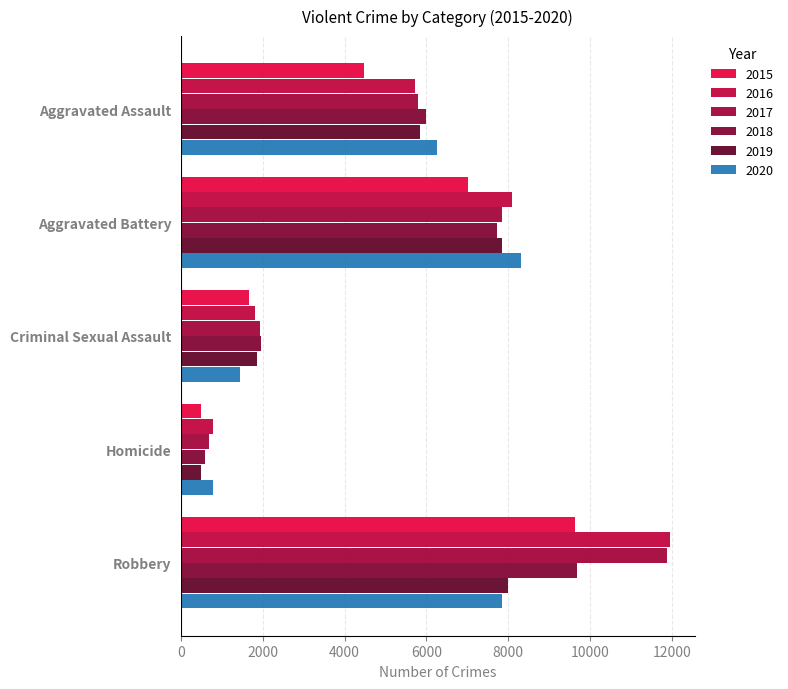

Where is 2017 nearest to the value 6276?

Aggravated Assault